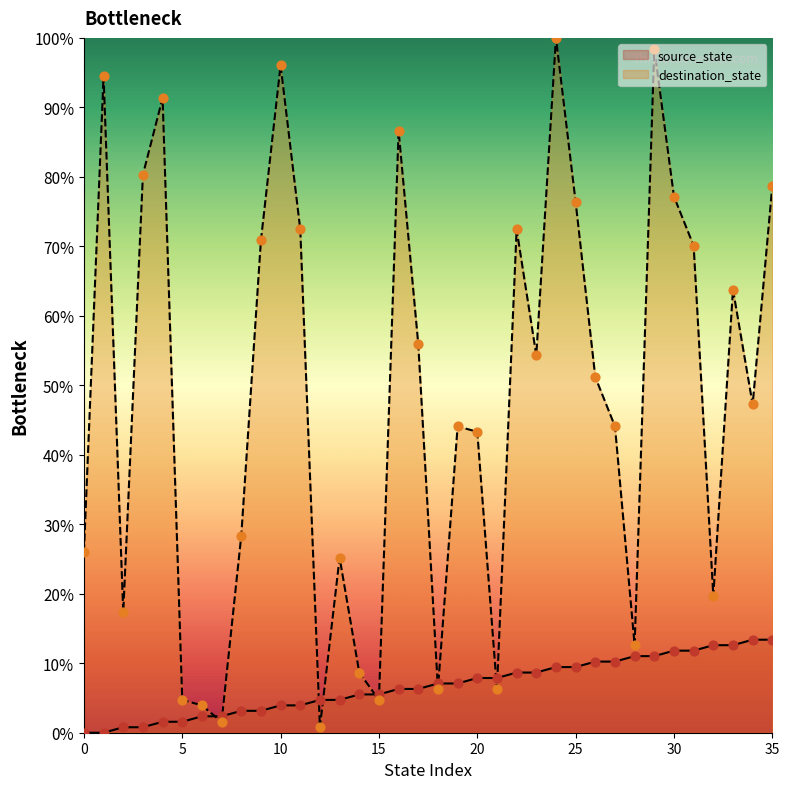

Is the value of destination_state at 32 greater than the value of source_state at 29?

Yes